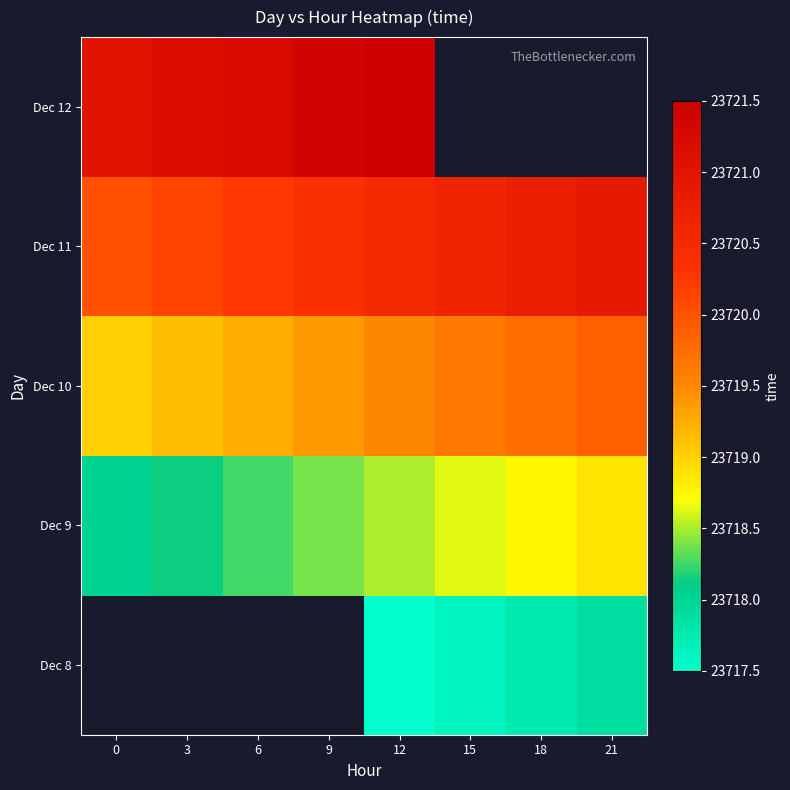

Rank the series by their maximum value, from highest to lowest.

Dec 12, Dec 11, Dec 10, Dec 8, Dec 9